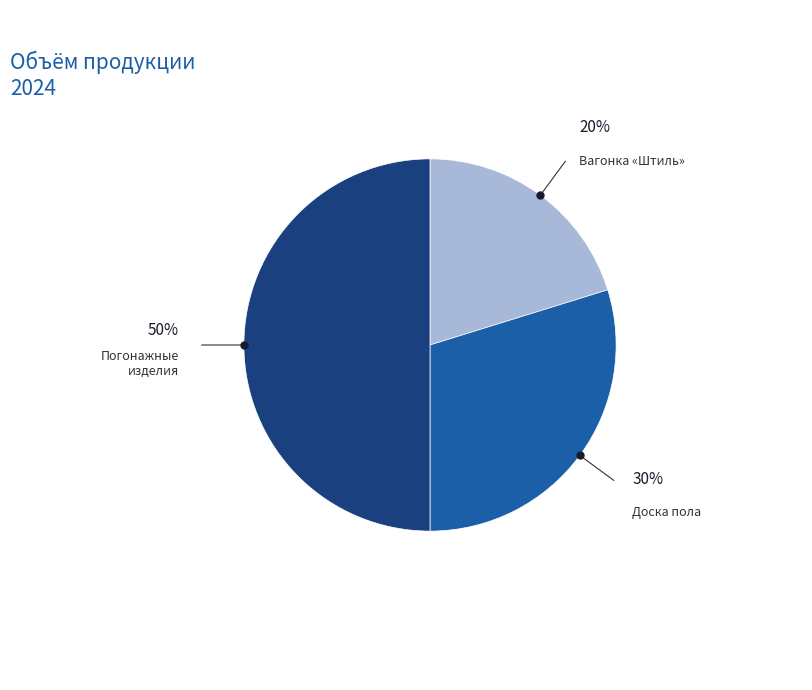

Approximately how many times larger is the value at Вагонка «Штиль» compared to Погонажные изделия?

0.4